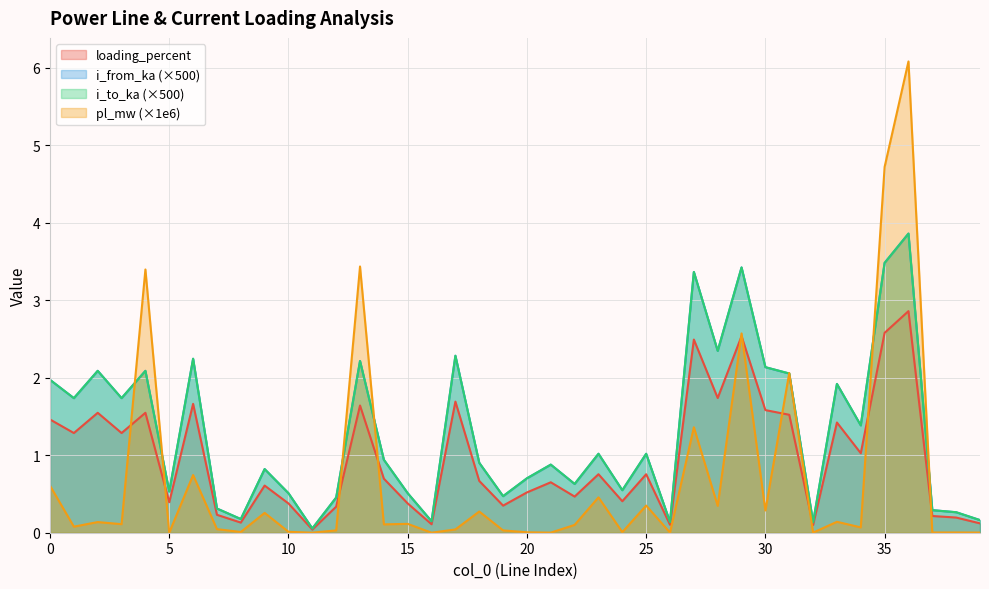

What is the value of the i_to_ka point at the 26th from the left?

1.0